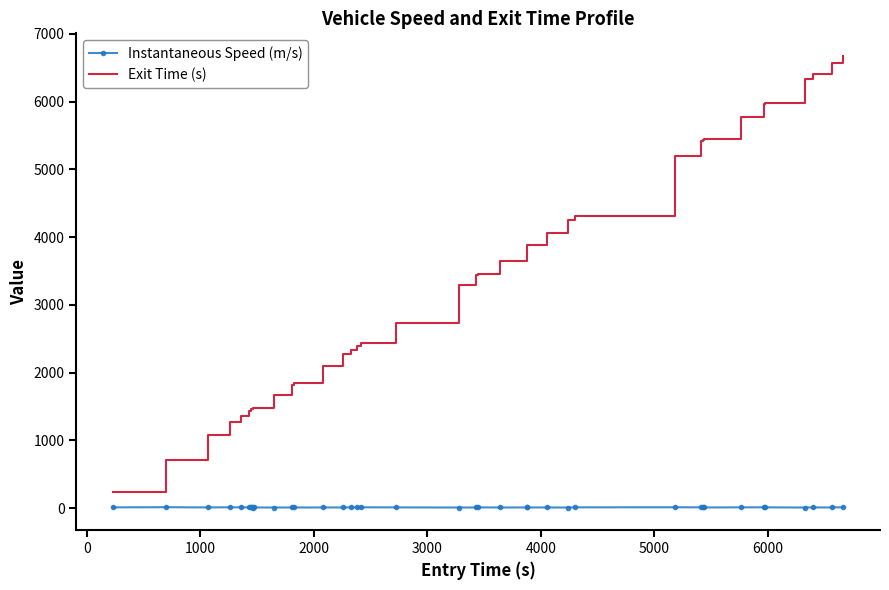

Which series has the widest spread of values?

Exit Time (s)